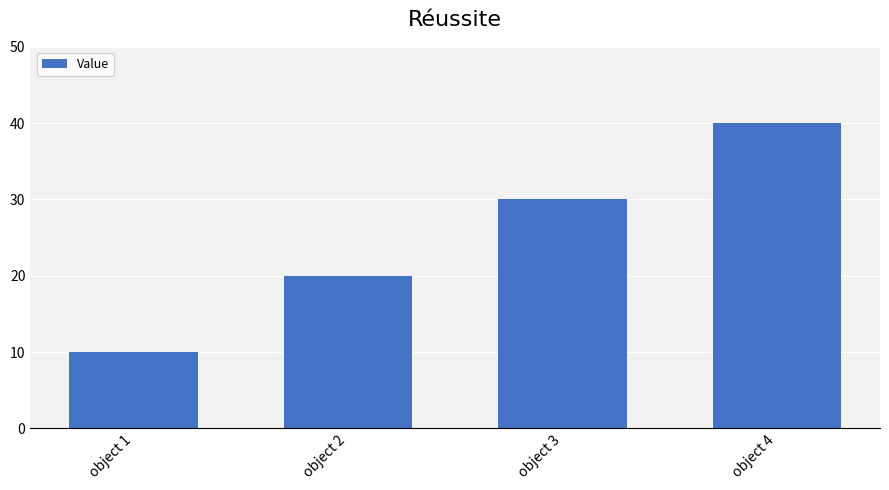

What is the smallest value displayed?

10